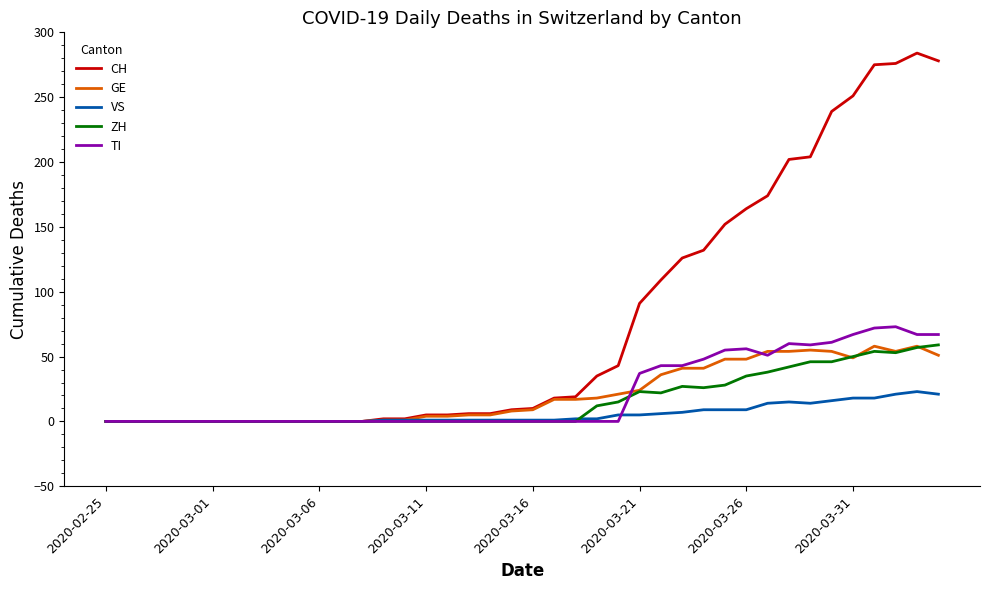

Which series has the largest range (max minus min)?

CH